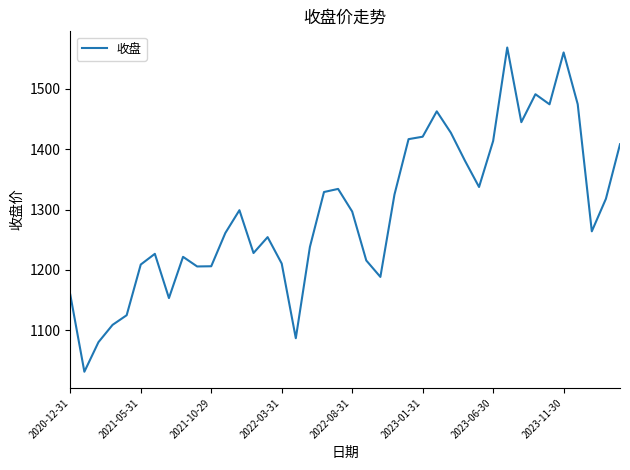

What is the smallest value displayed?

1031.5